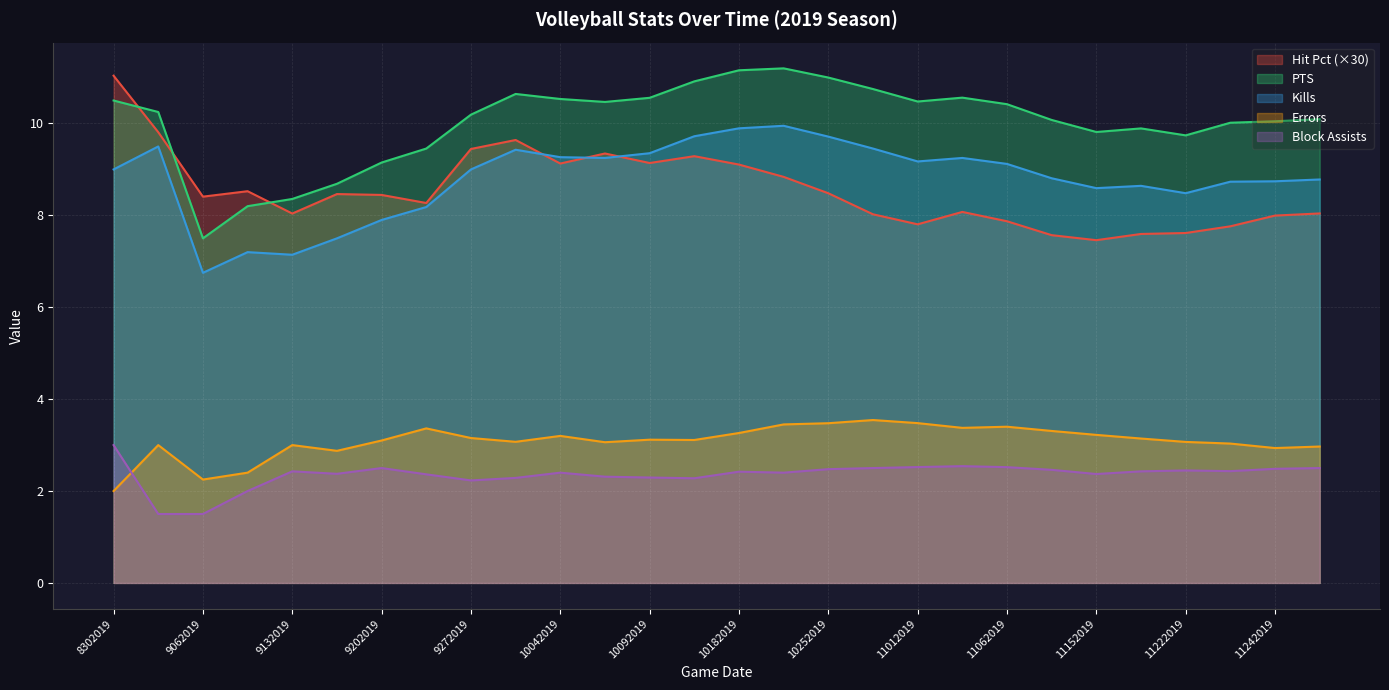

How many lines are shown in the chart?

5